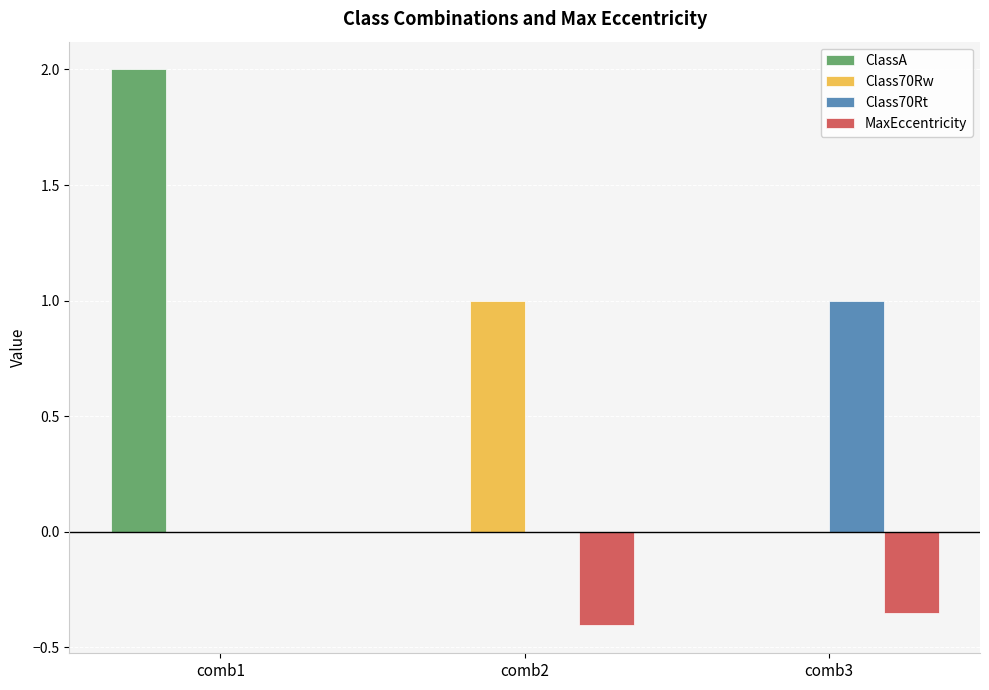

The ClassA series shows 0.0 at comb2. True or false?

True